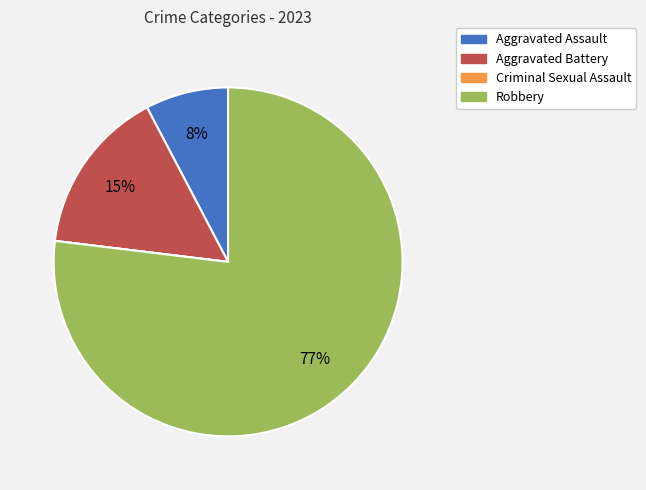

Is the sum of Robbery and Aggravated Battery greater than half?

Yes